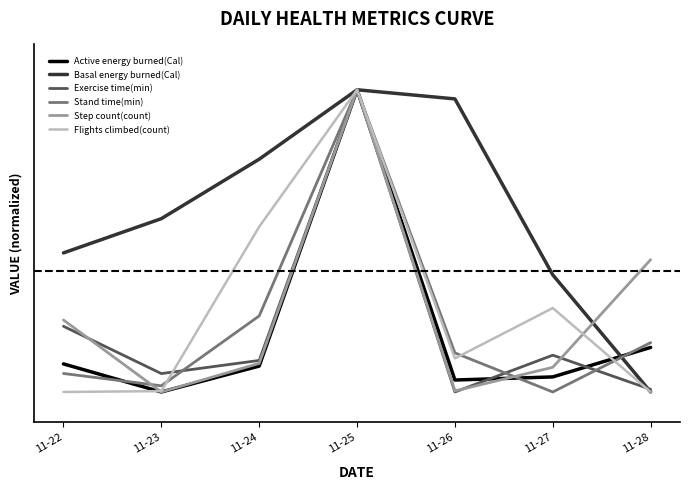

Does the chart have visible grid lines?

No